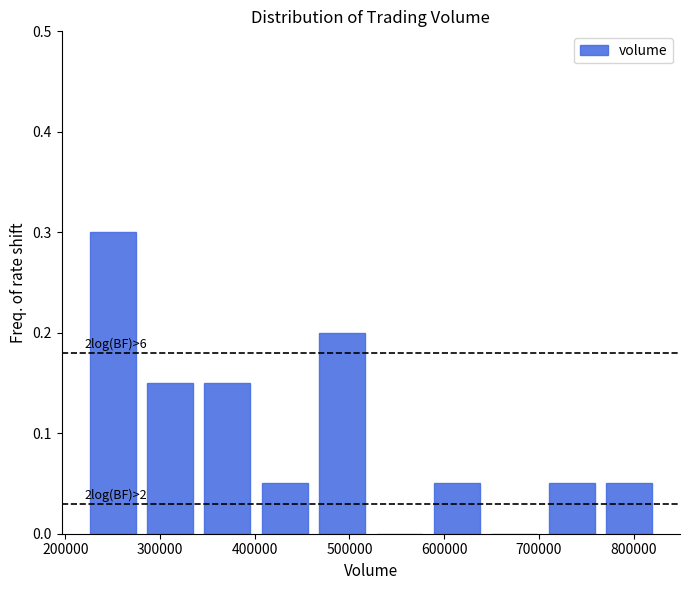

Which range on the x-axis has the tallest bar?

220000 to 280000